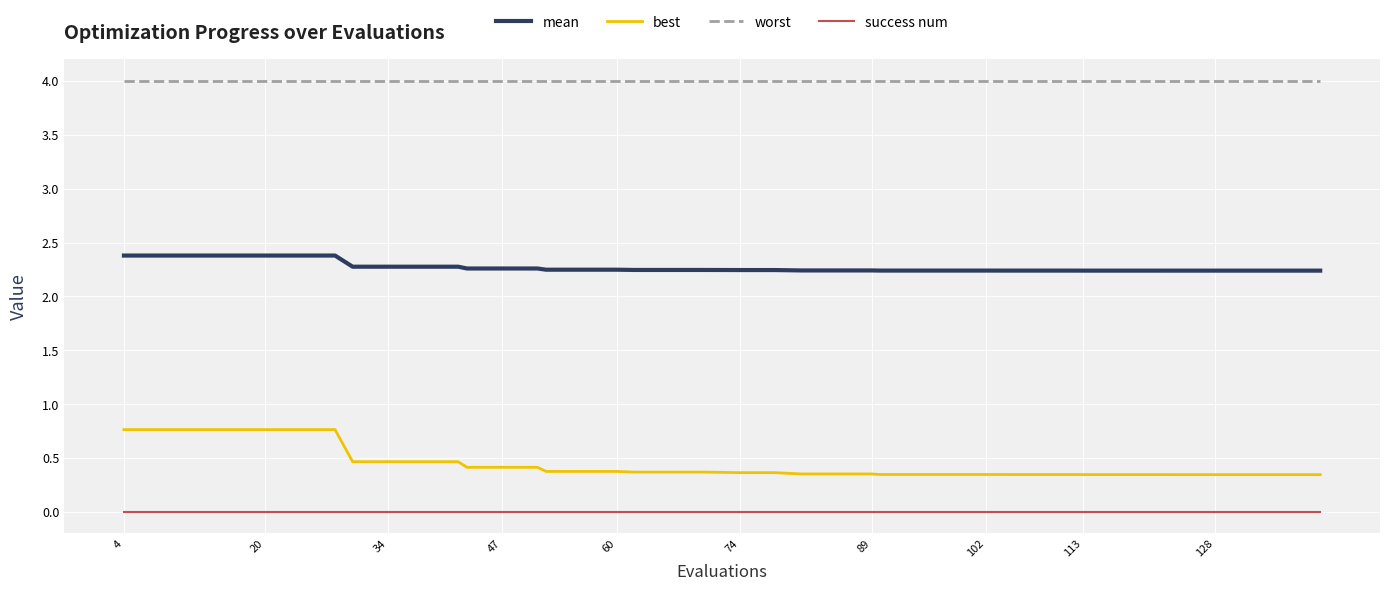

Rank the series by their maximum value, from highest to lowest.

worst, mean, best, success num